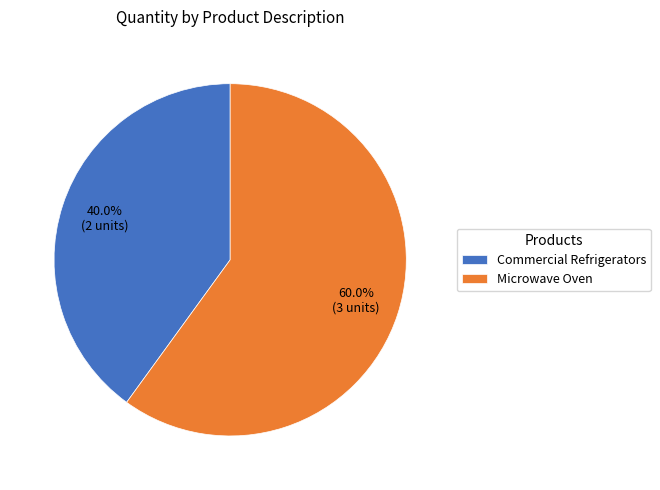

To the nearest percent, what is the difference between the largest and smallest slice percentages?

20%